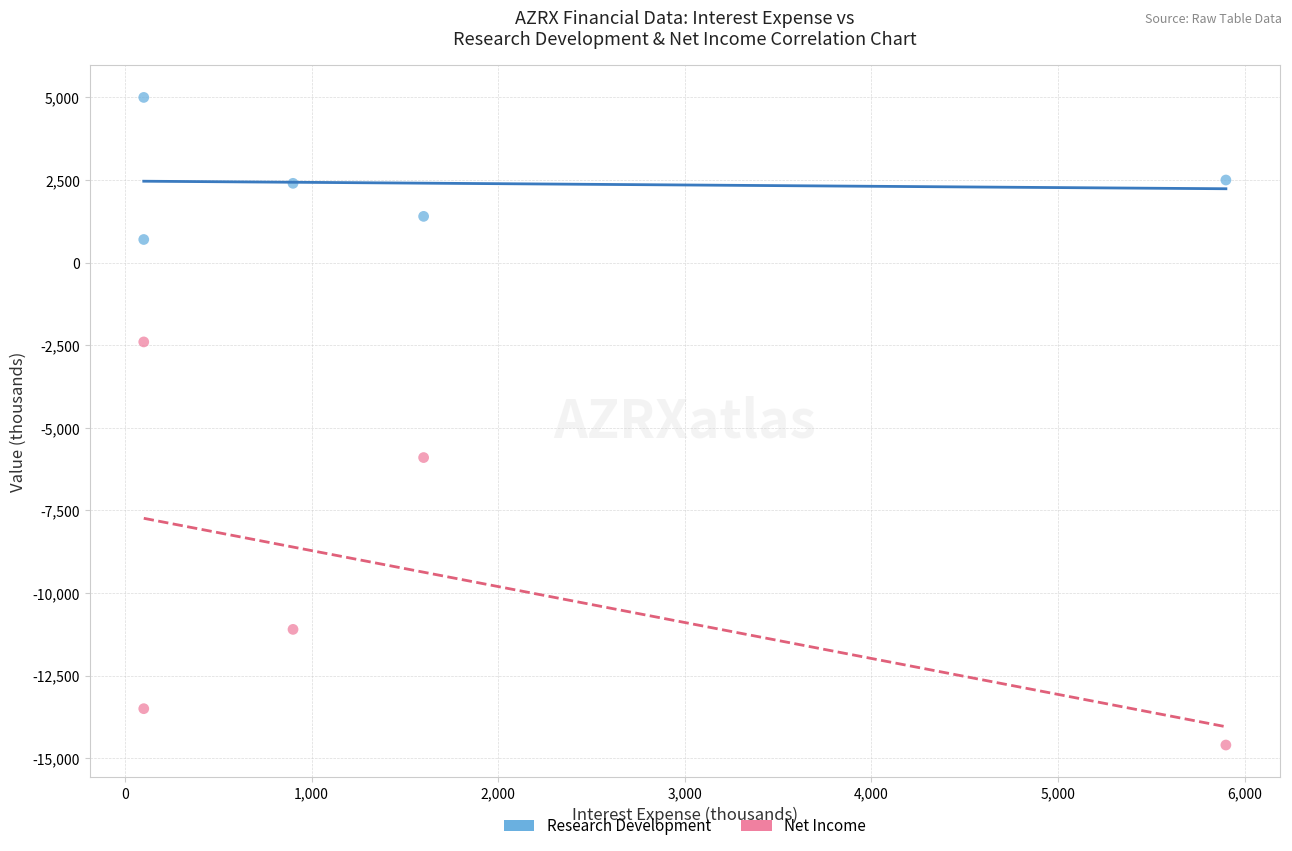

Which series reaches the maximum Y coordinate?

Research Development